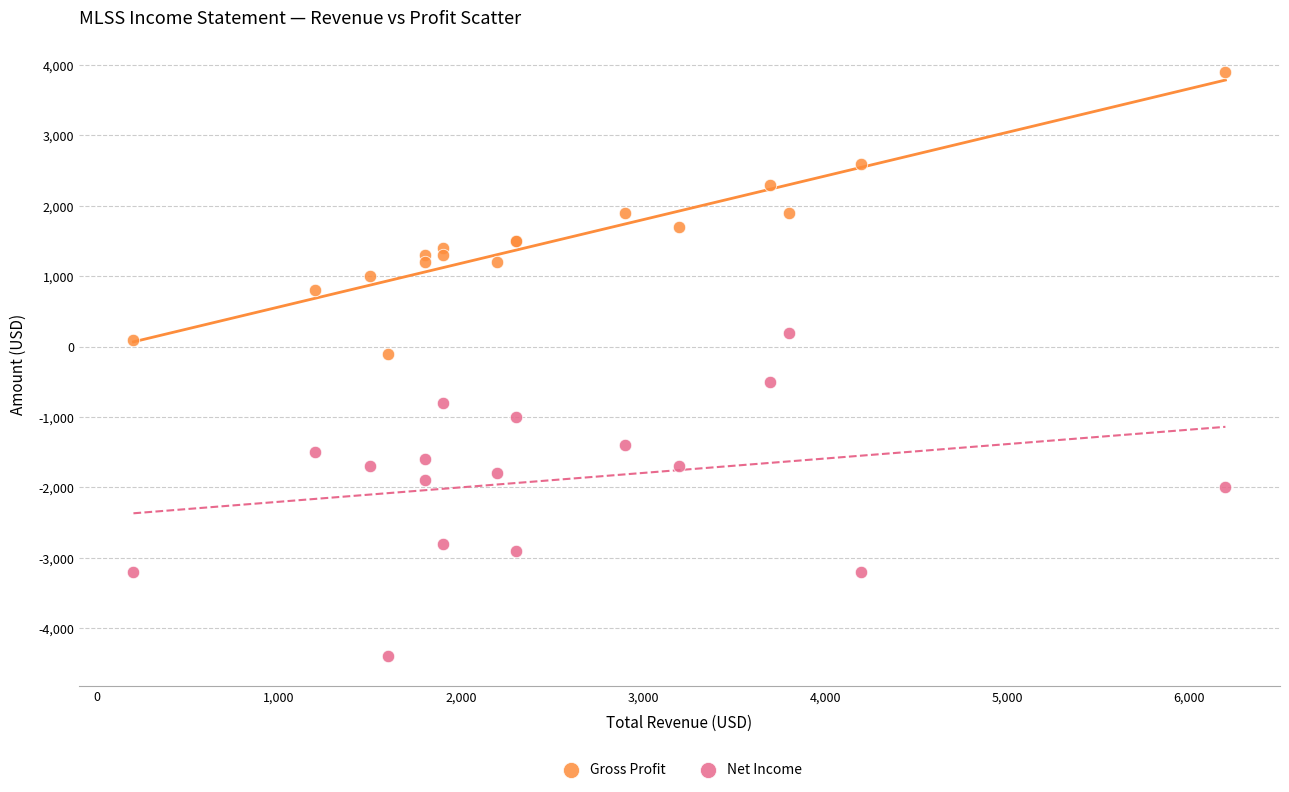

In the Net Income series, what Y value is closest to -2100?

-2000